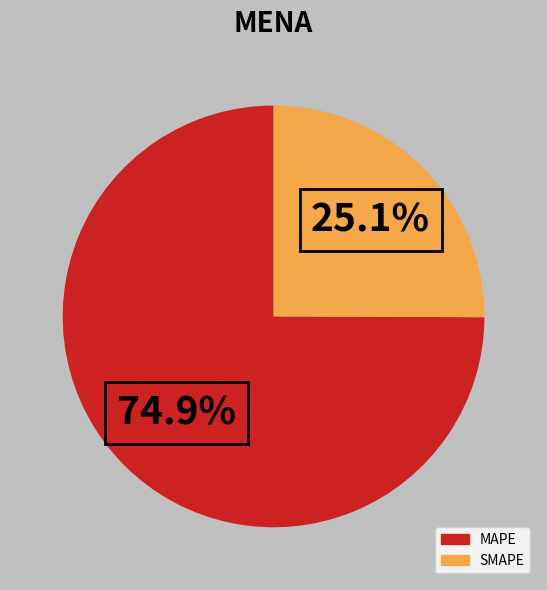

Is there any slice that represents more than half of the pie?

Yes